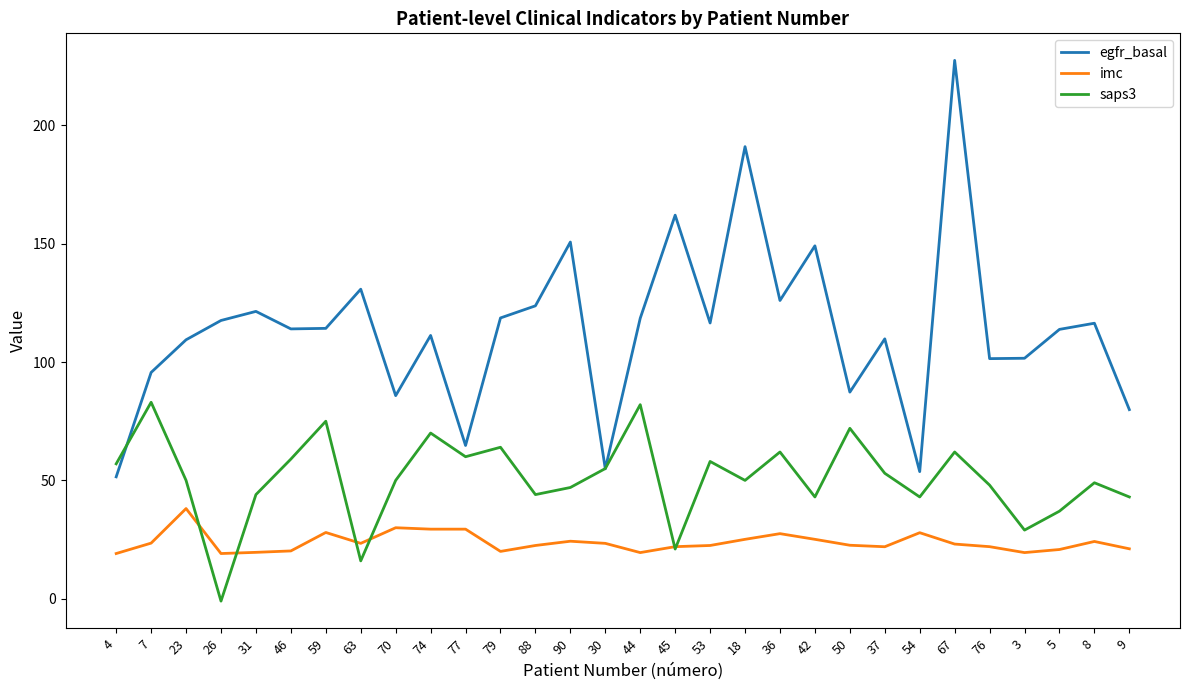

What is the difference between the highest and lowest values at 79?

98.6